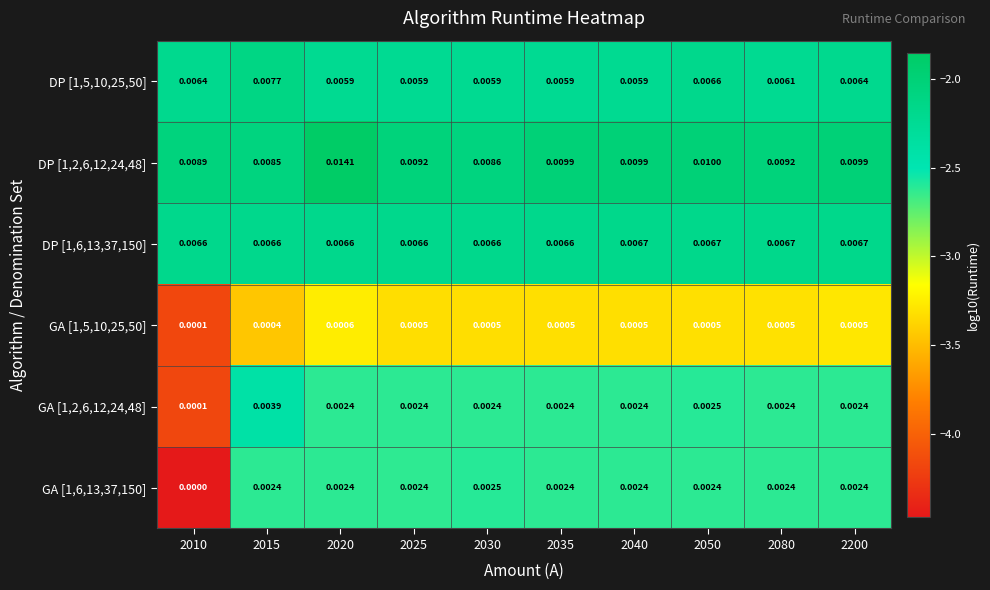

Which series has the largest total across all categories?

DP [1,2,6,12,24,48]